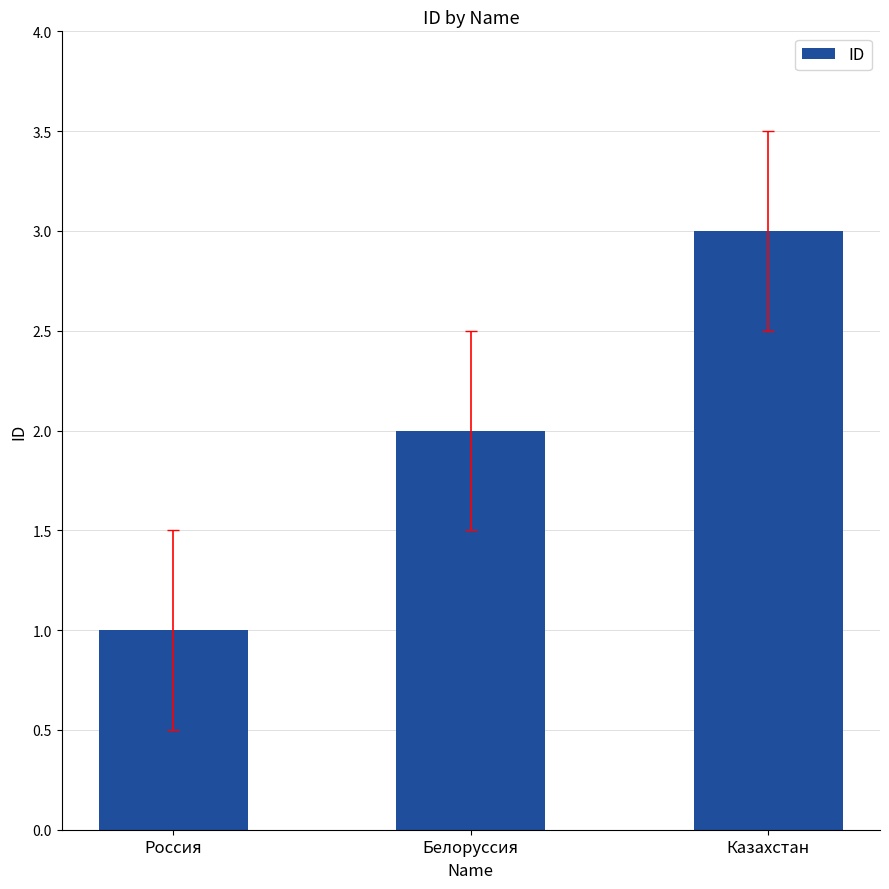

List the labels in order of value, largest first.

Казахстан, Белоруссия, Россия